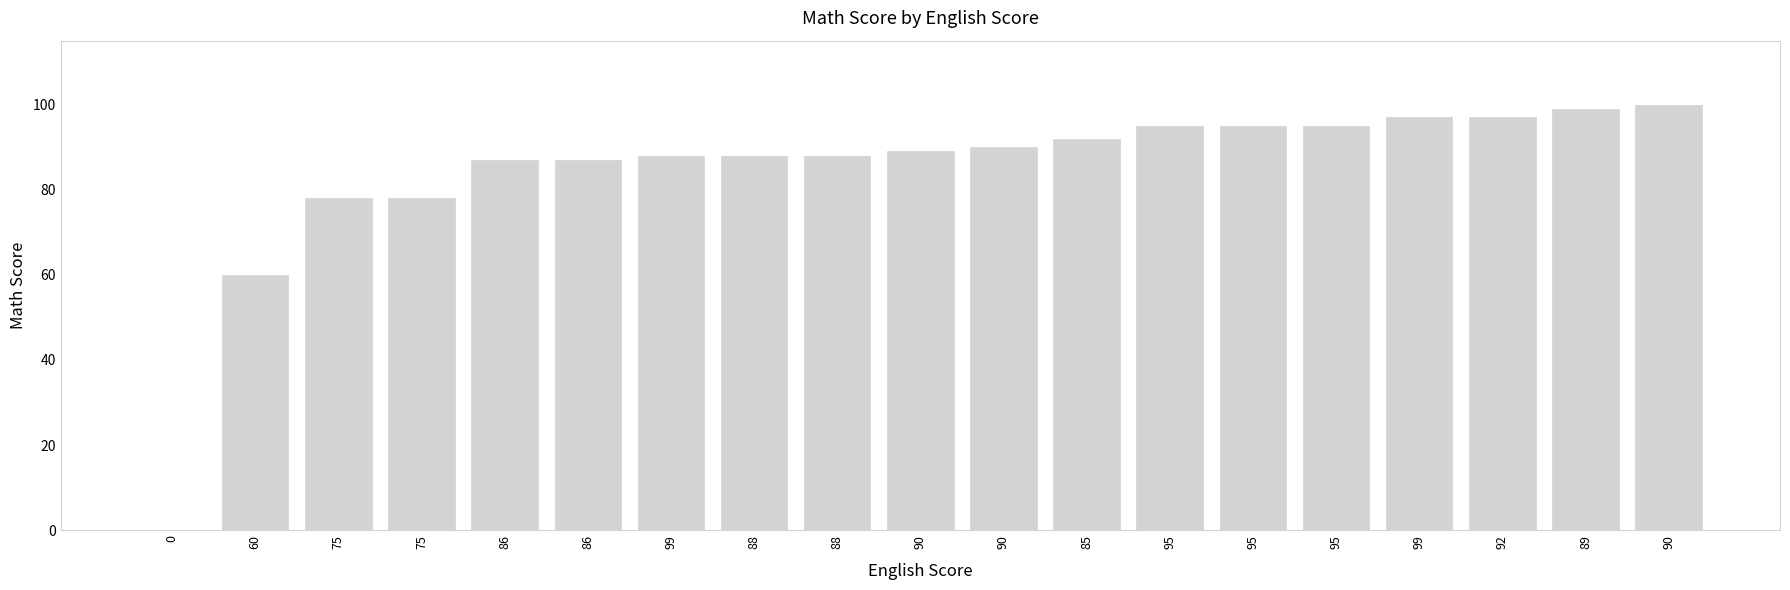

How many series are shown in this chart?

1